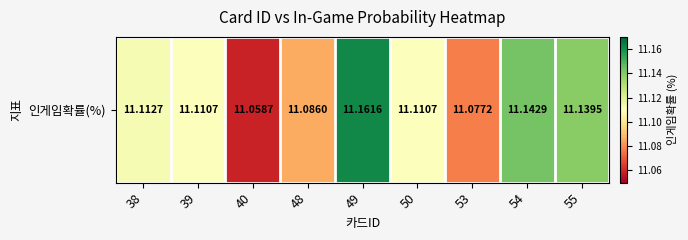

Rank the categories by value from lowest to highest.

40, 53, 48, 39, 50, 38, 55, 54, 49